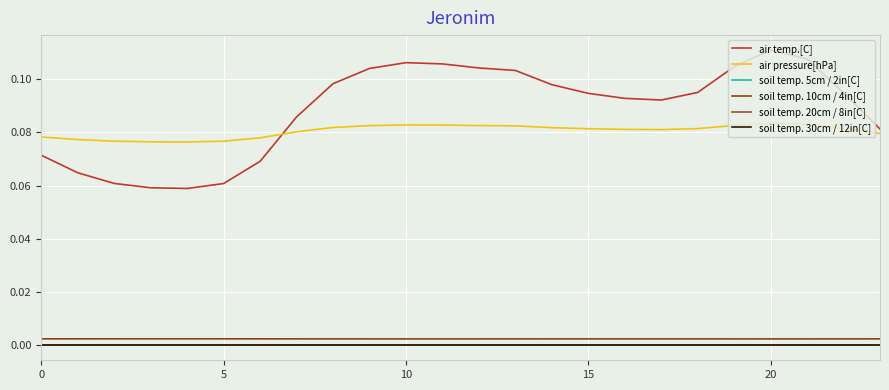

At which label does soil temp. 10cm / 4in[C] reach its peak?

20